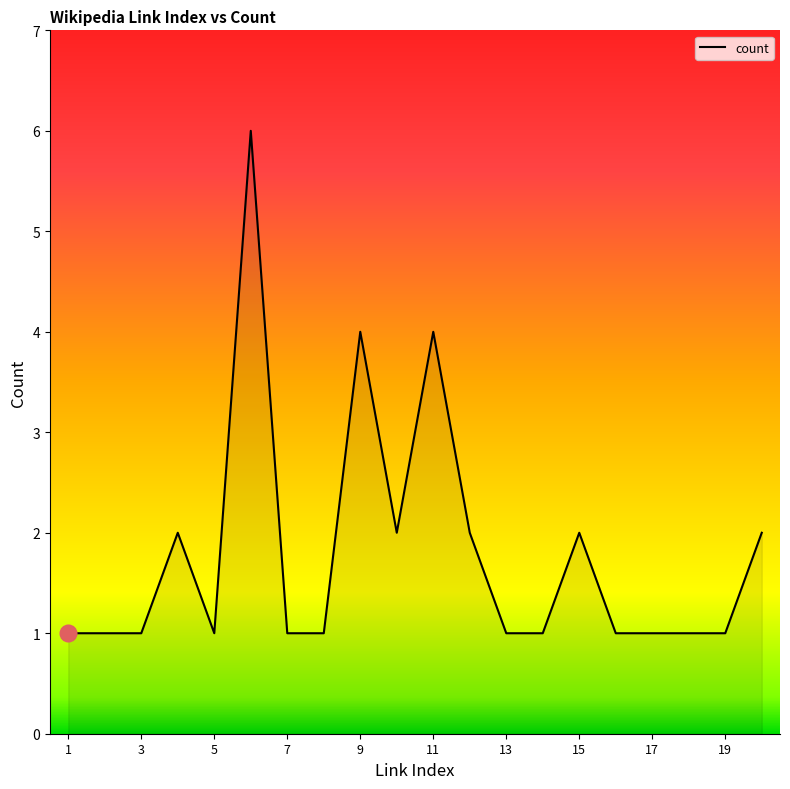

What is the greatest value displayed?

6